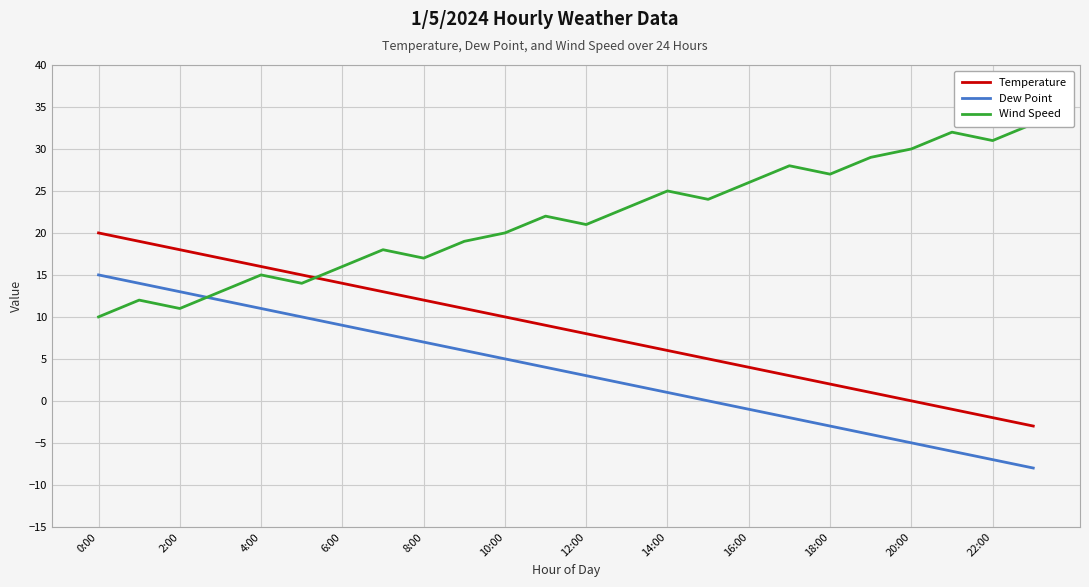

List the series in order of their overall mean, highest first.

Wind Speed, Temperature, Dew Point